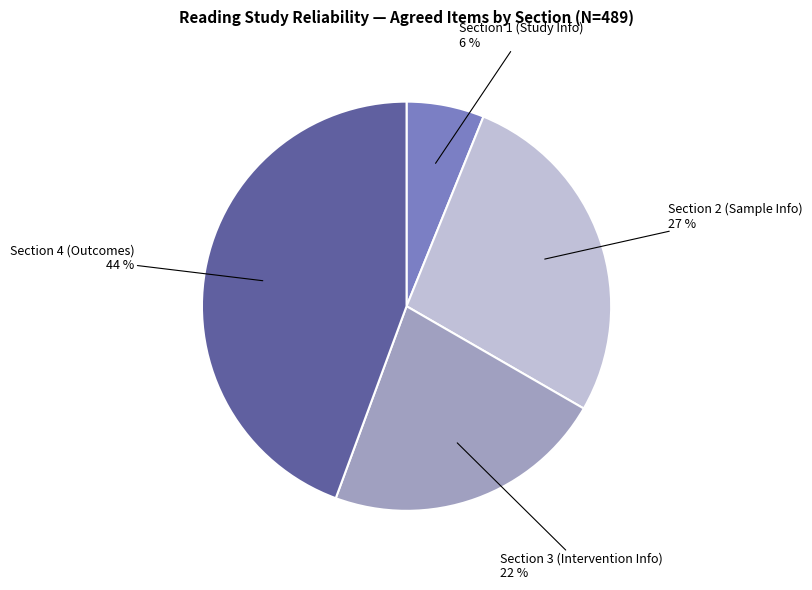

To the nearest percent, what is the average slice percentage?

25%